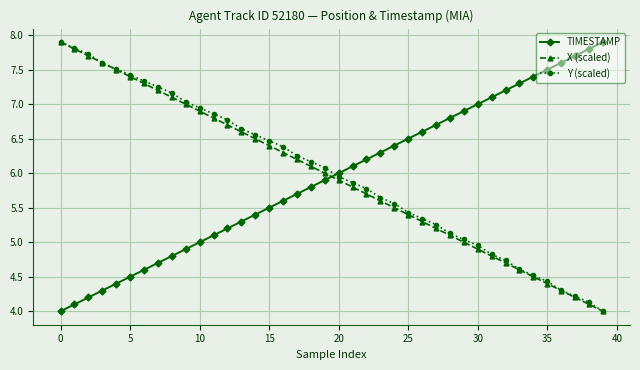

What is the smallest value displayed?

4.0